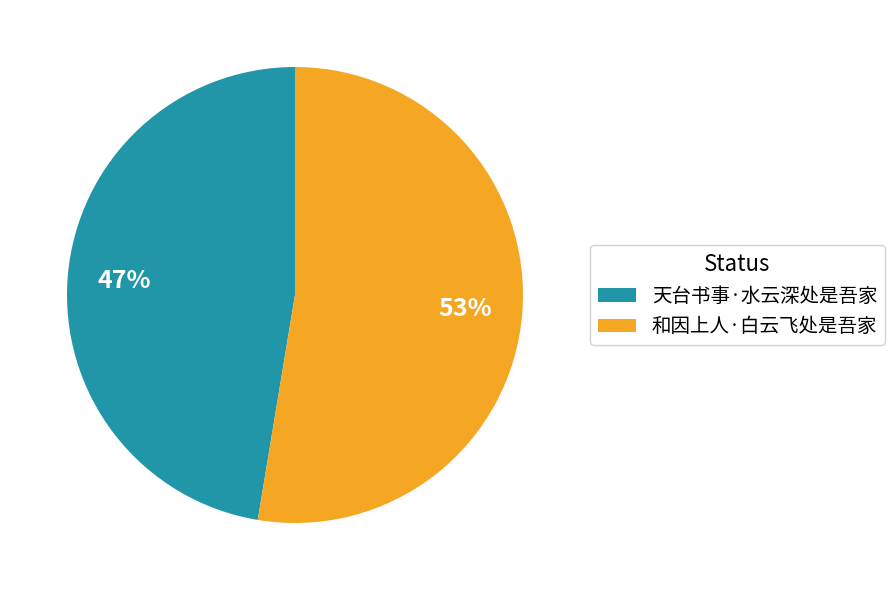

Which category has the biggest portion of the pie?

和因上人·白云飞处是吾家